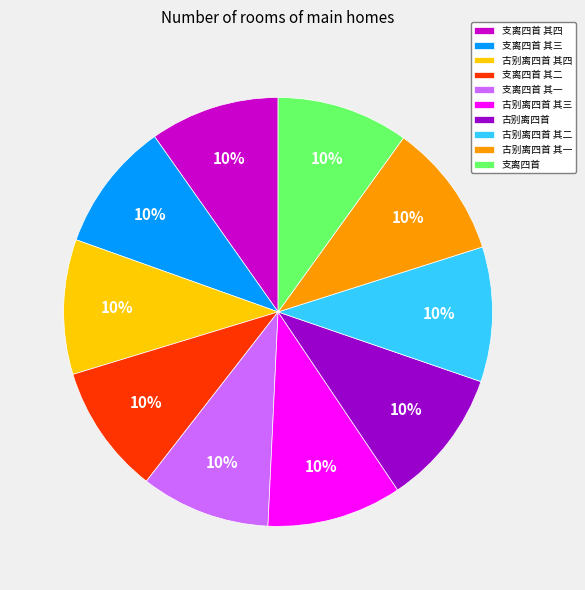

To the nearest percent, what is the combined percentage of 支离四首 其二 and 古别离四首 其一?

20%